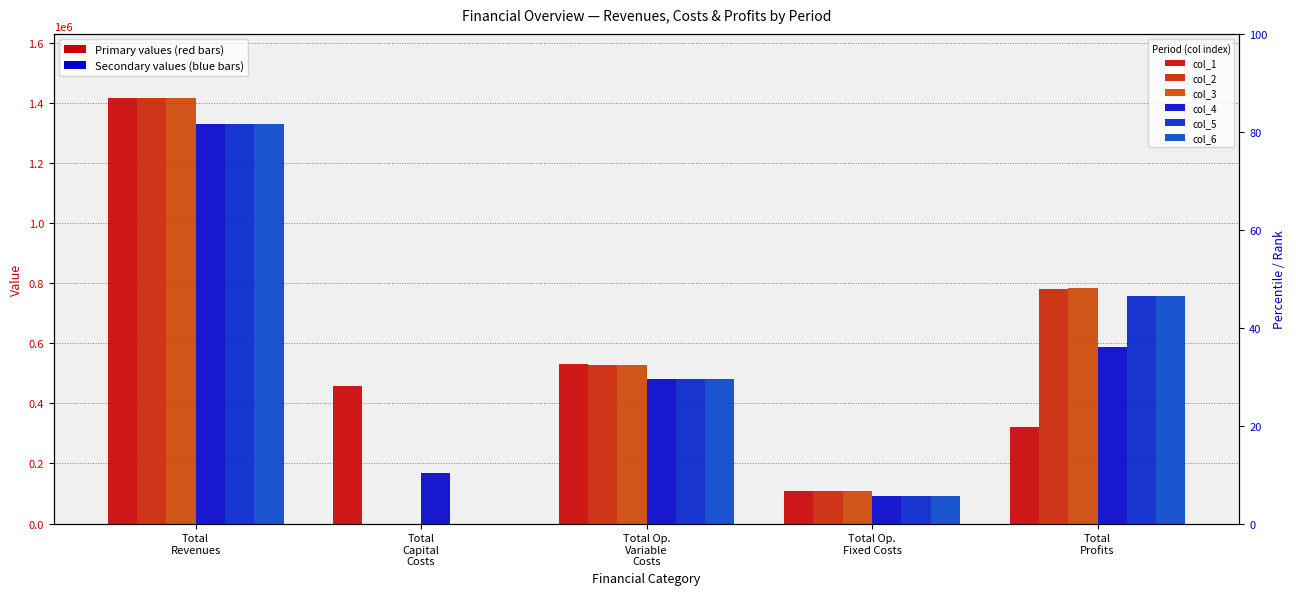

What is the value of the col_6 bar at the 5th from the left?

758352.0